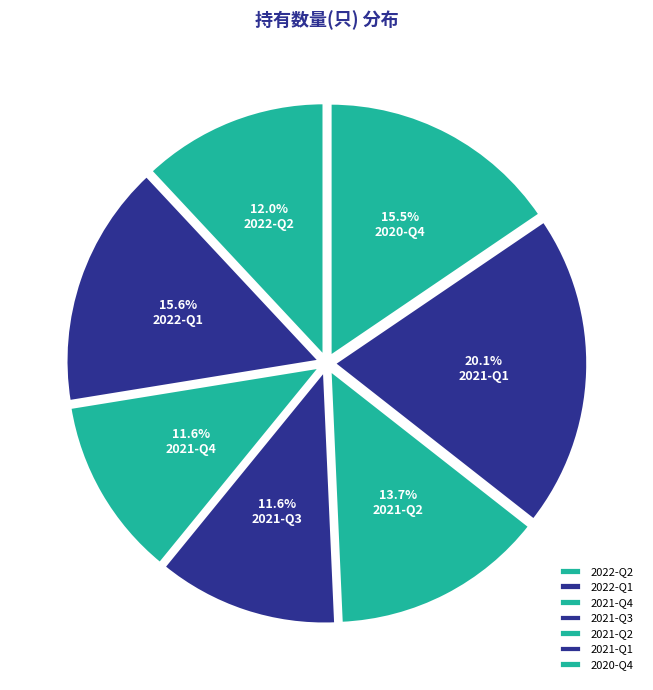

Count the number of slices in the pie.

7